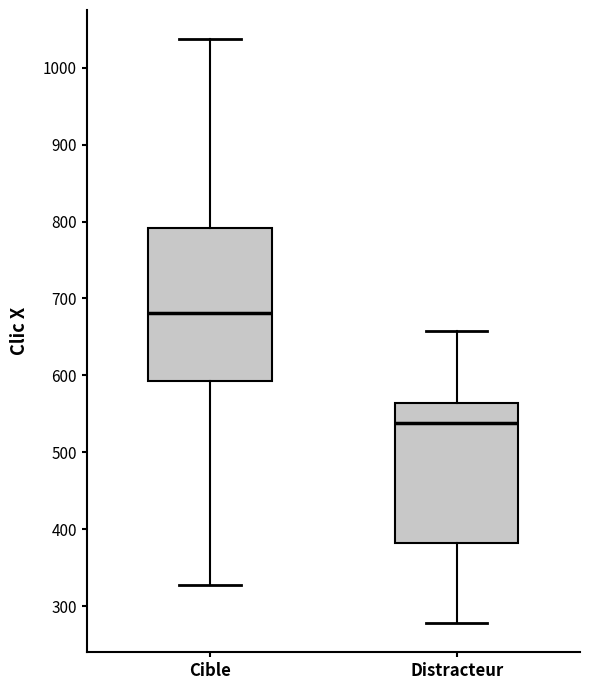

Comparing the boxes themselves (not the whiskers), which one is the tallest?

Cible